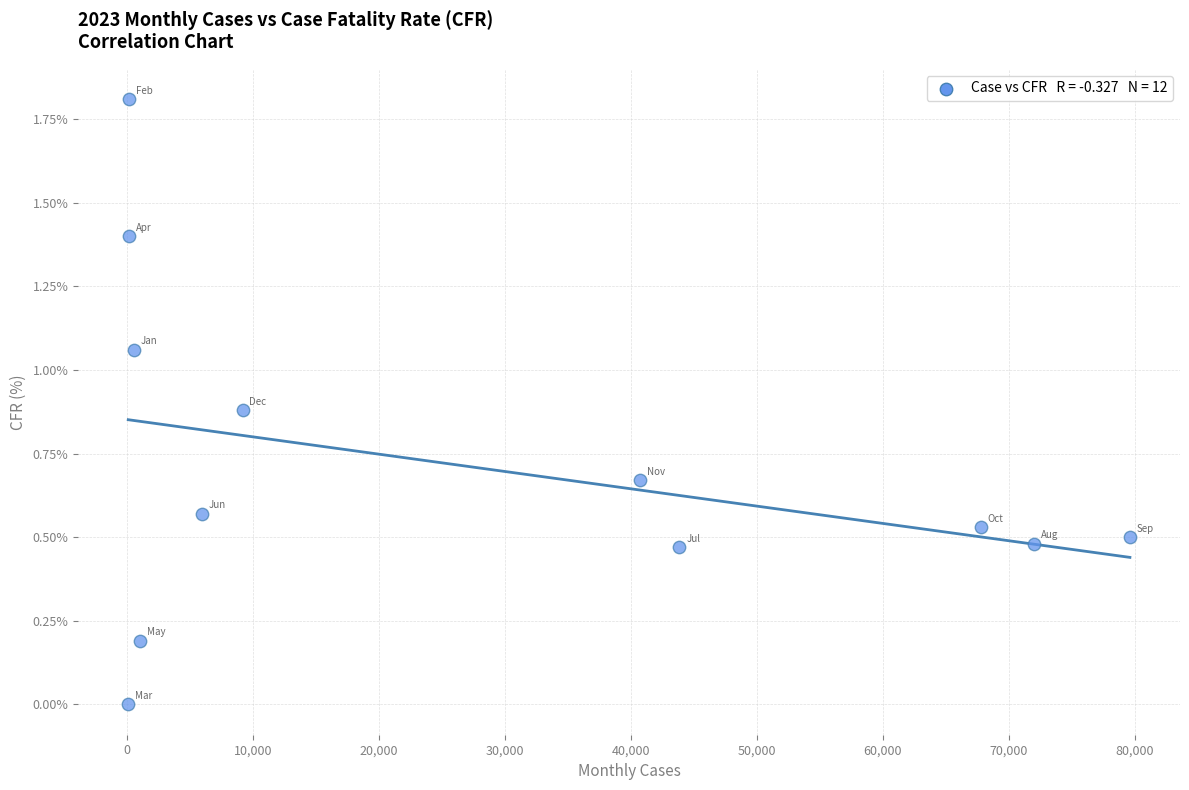

What is the average X value?

26756.1